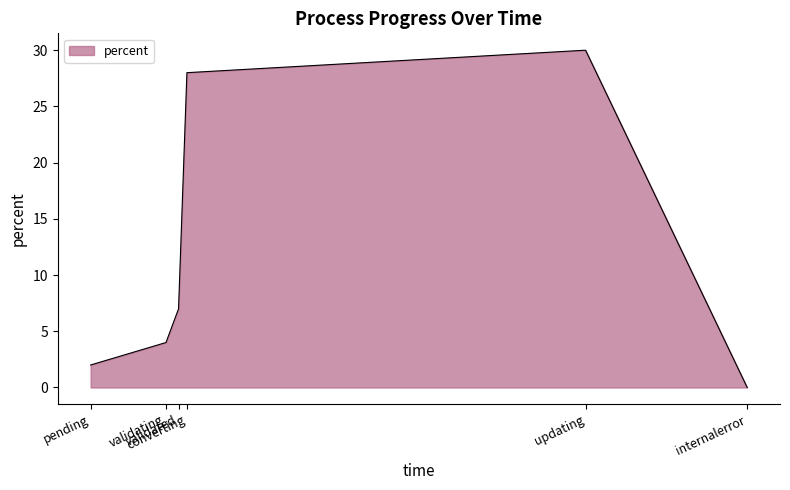

How many values are above zero?

5